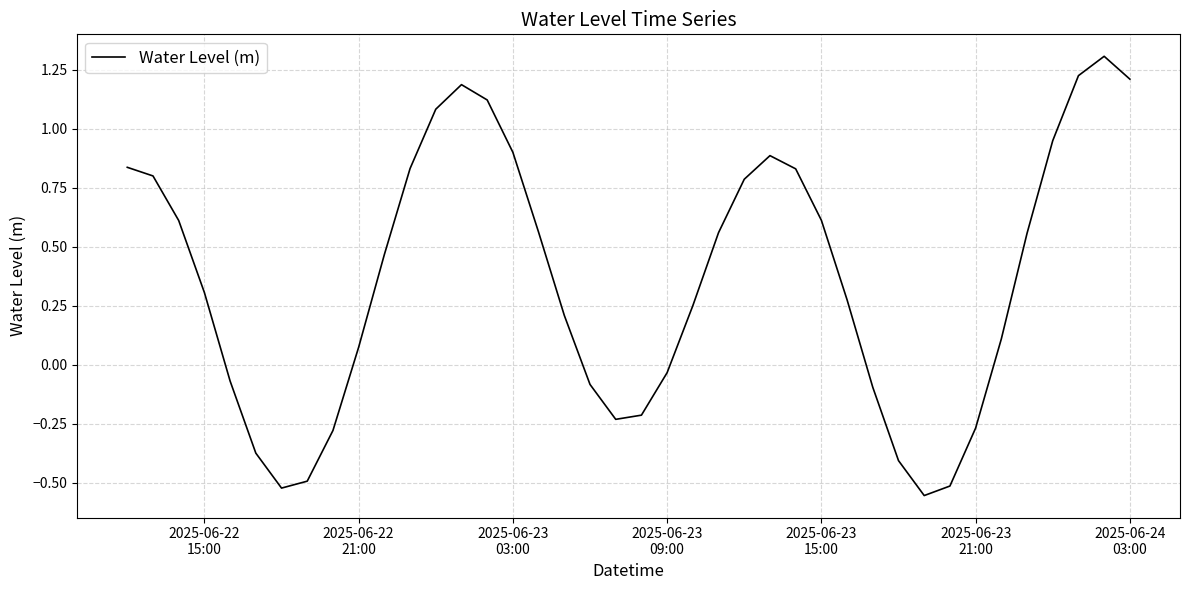

What is the difference between the maximum and minimum values?

1.9